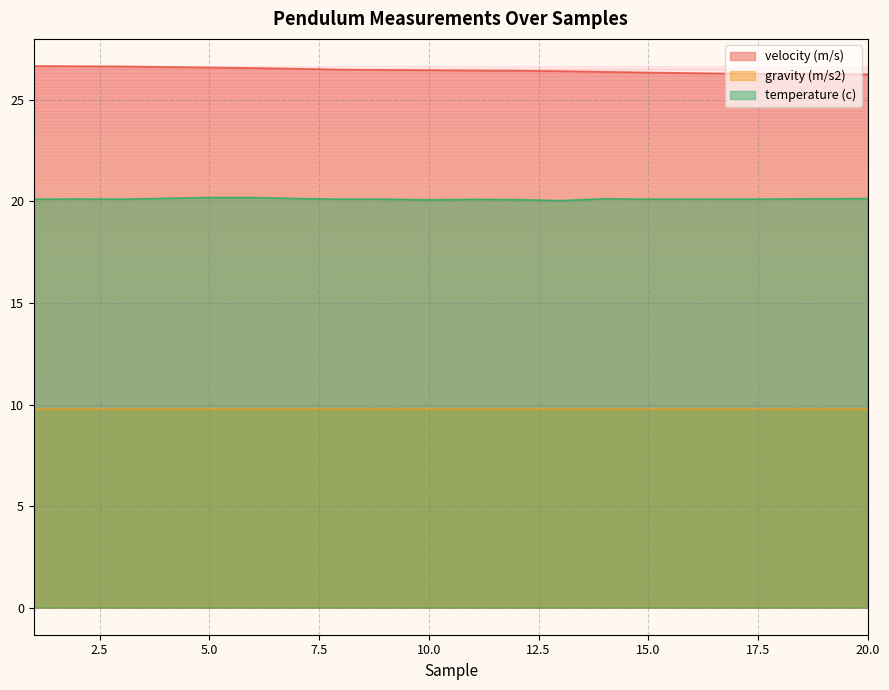

What is the sum of all temperature (c) values?

402.4